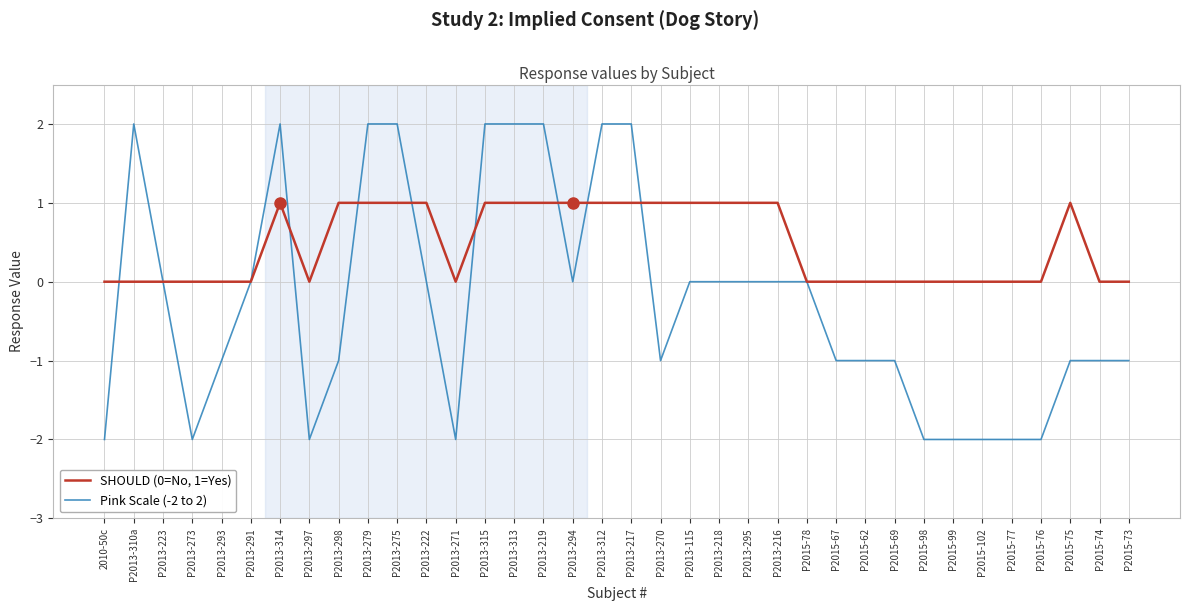

Is the value of Pink Scale (-2 to 2) at P2015-99 greater than the value of SHOULD (0=No, 1=Yes) at P2013-295?

No